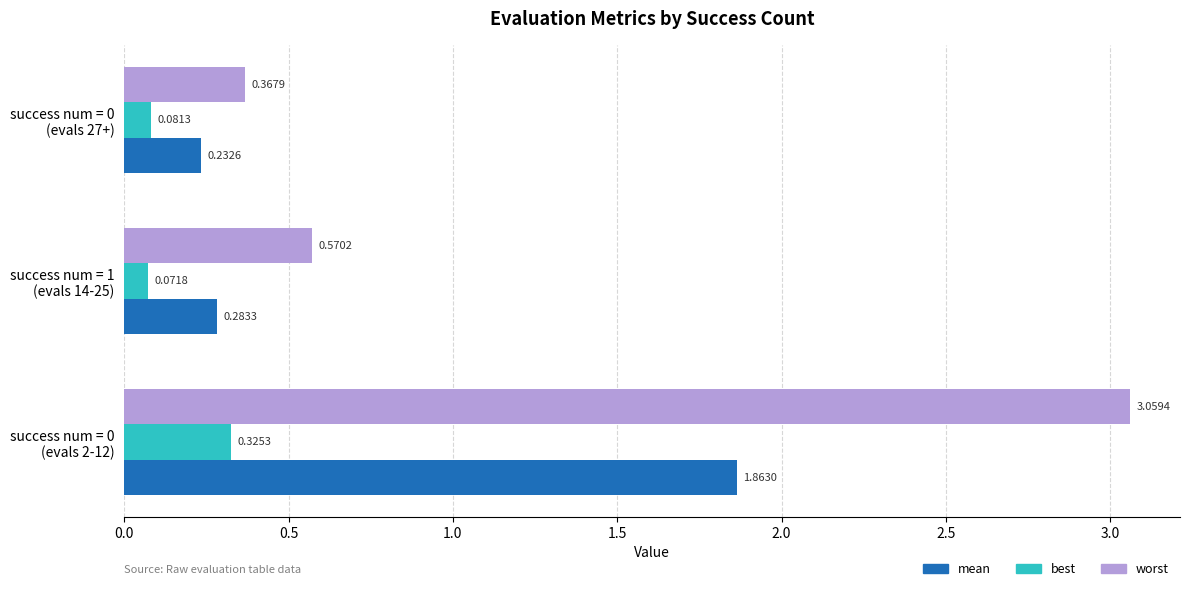

Which series has the largest total across all categories?

worst